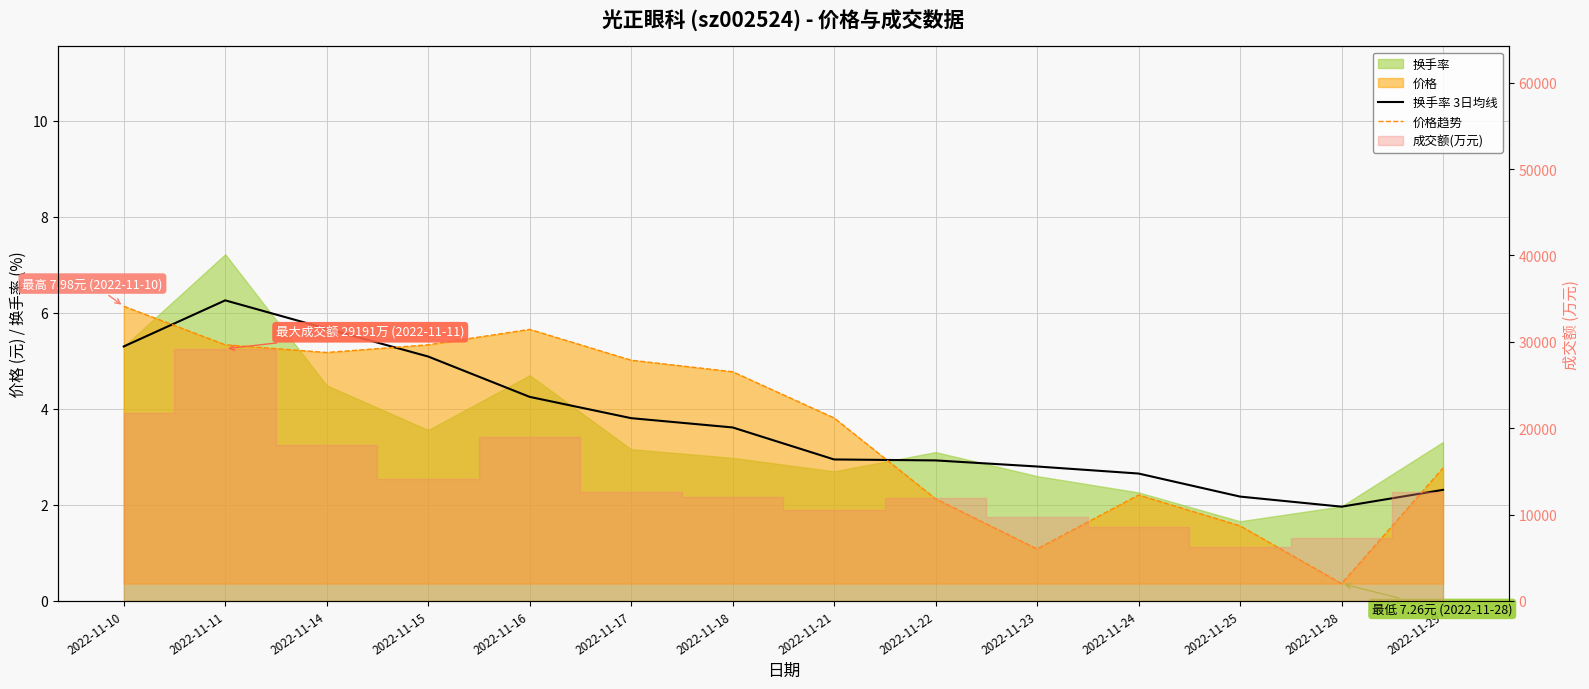

Reading left to right, extract all data points from this chart.

换手率 3日均线: 5.3	6.3	5.7	5.1	4.2	3.8	3.6	2.9	2.9	2.8	2.7	2.2	2.0	2.3
价格趋势: 6.1	5.3	5.2	5.3	5.7	5.0	4.8	3.8	2.1	1.1	2.2	1.6	0.4	2.8